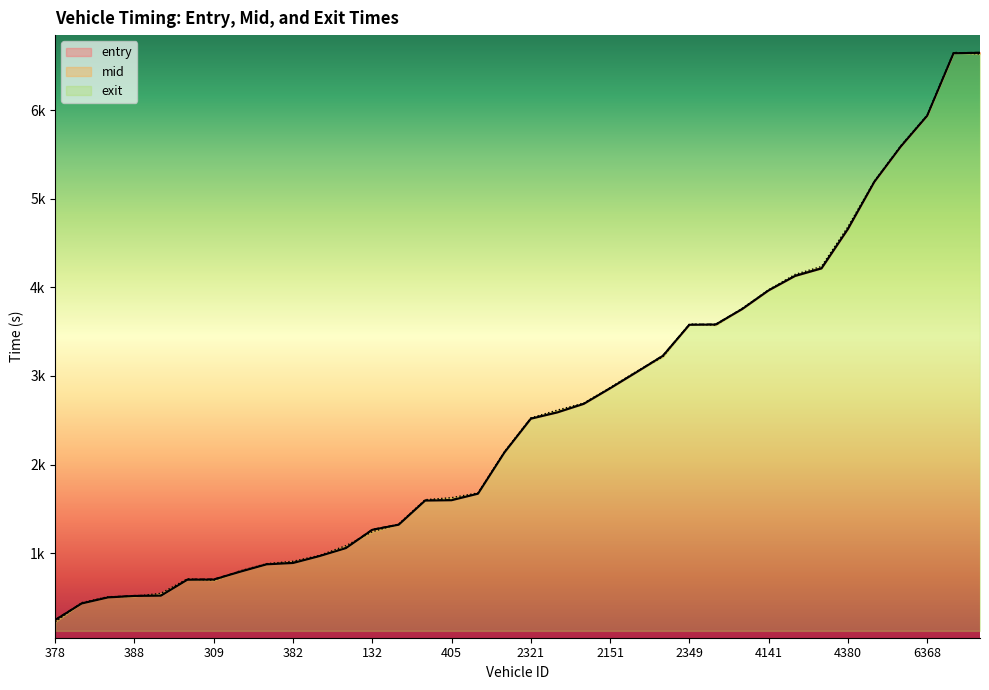

Which has a higher value, 378 or 4333?

4333